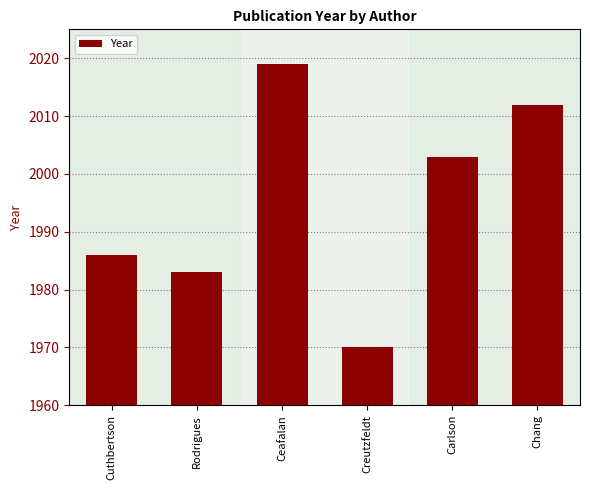

Rank the categories by value from highest to lowest.

Ceafalan, Chang, Carlson, Cuthbertson, Rodrigues, Creutzfeldt